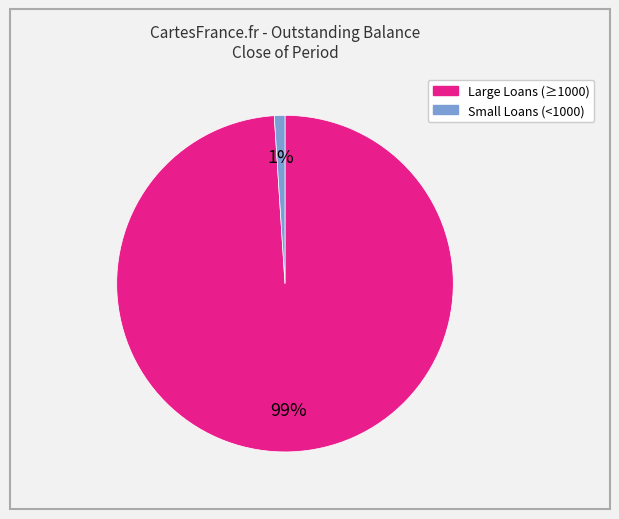

Is there a majority slice in this chart?

Yes